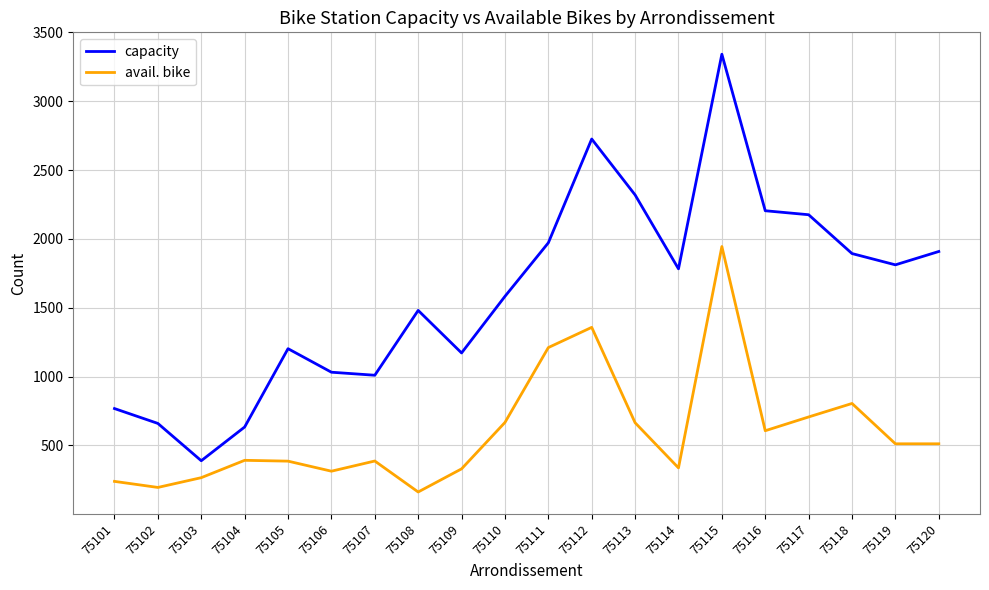

What is the difference between the avail. bike values at 75117 and 75120?

195